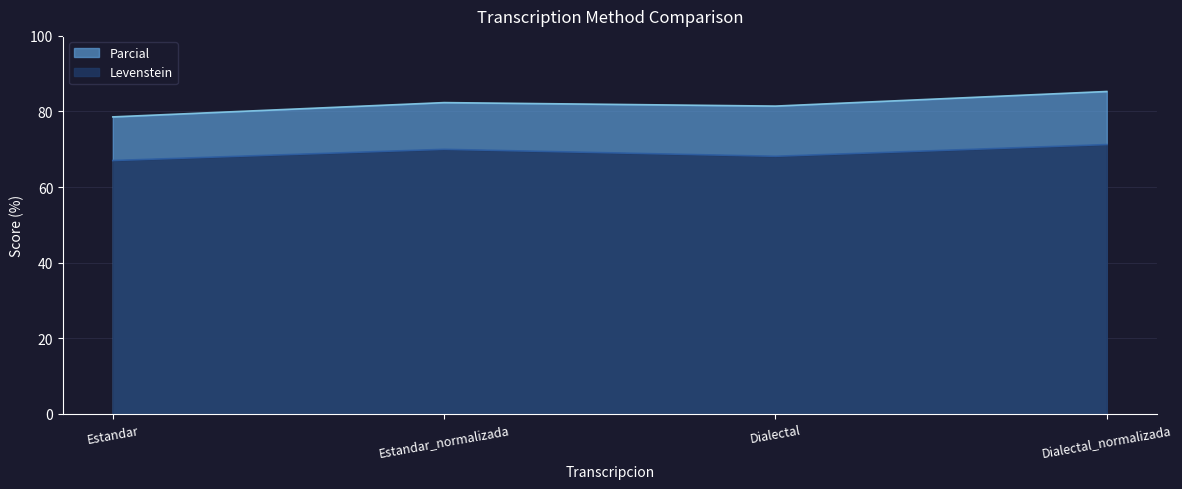

What value does the Levenstein series have at Estandar?

67.0